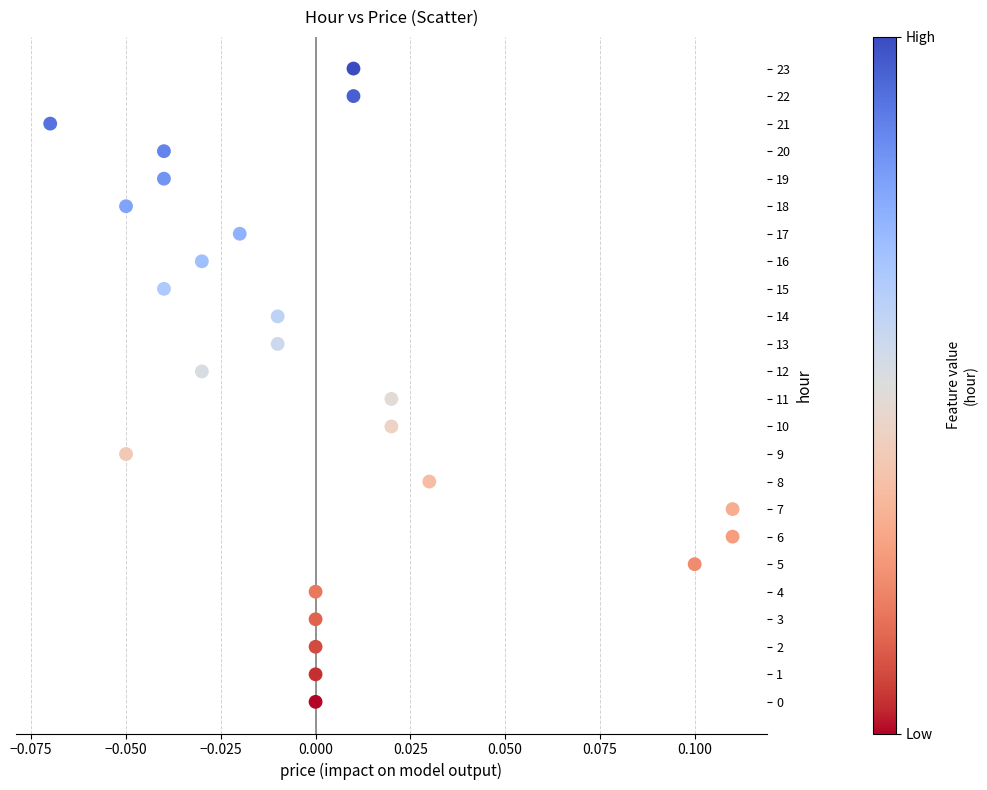

What is the range of Y values (max minus min)?

23